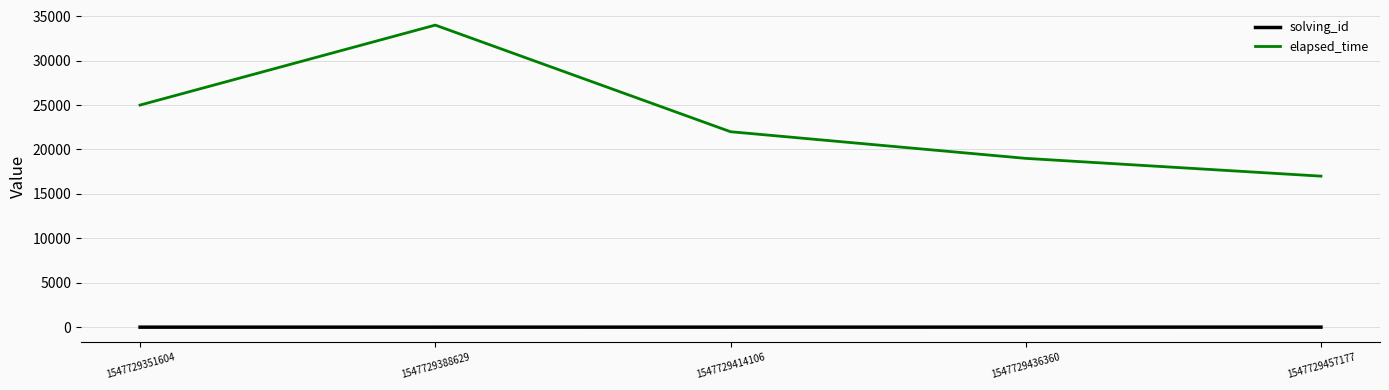

Between 1547729388629 and 1547729414106, which series saw the biggest shift?

elapsed_time